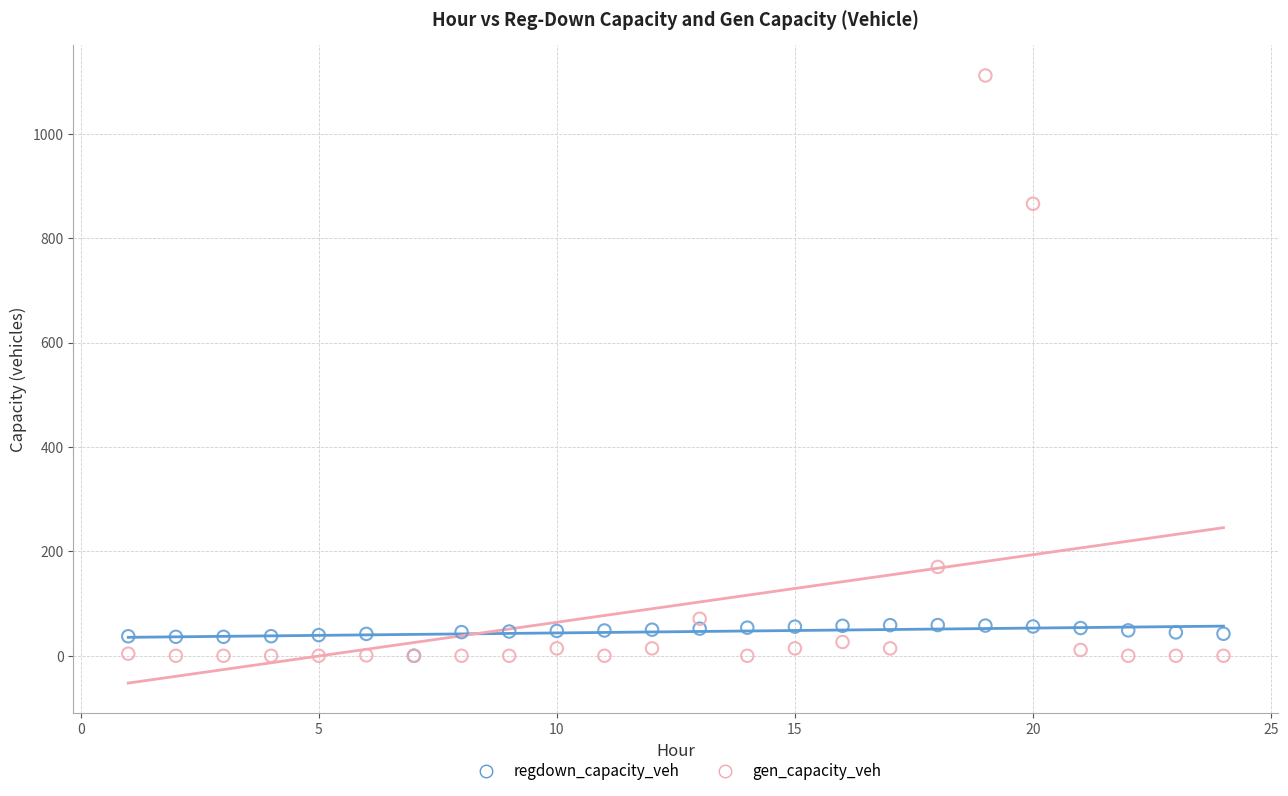

Which series has the largest Y range (max minus min)?

gen_capacity_veh